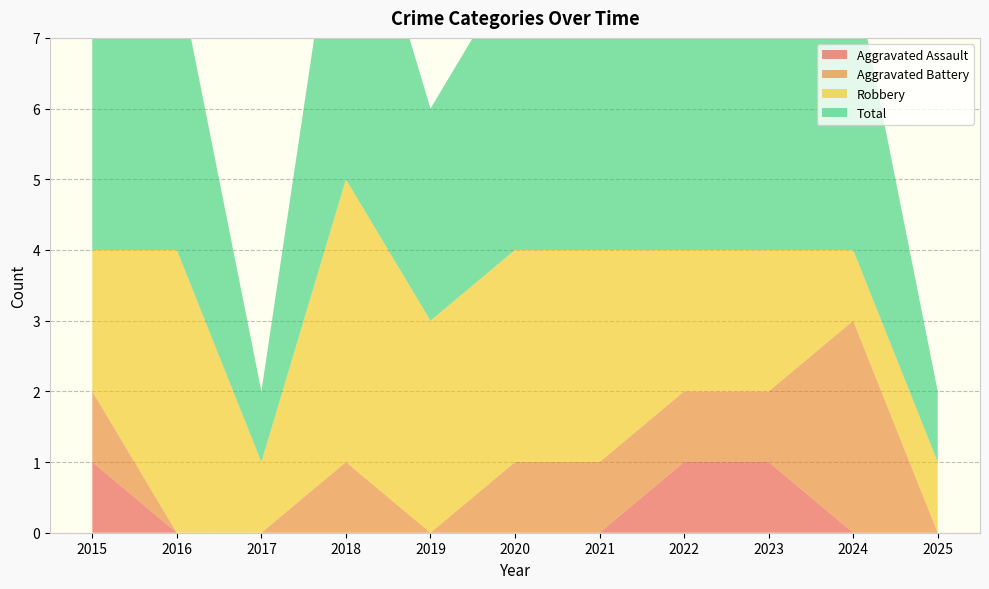

Reading left to right, list all the values displayed in this chart.

Aggravated Assault: 1	0	0	0	0	0	0	1	1	0	0
Aggravated Battery: 1	0	0	1	0	1	1	1	1	3	0
Robbery: 2	4	1	4	3	3	3	2	2	1	1
Total: 4	4	1	5	3	4	4	4	4	4	1